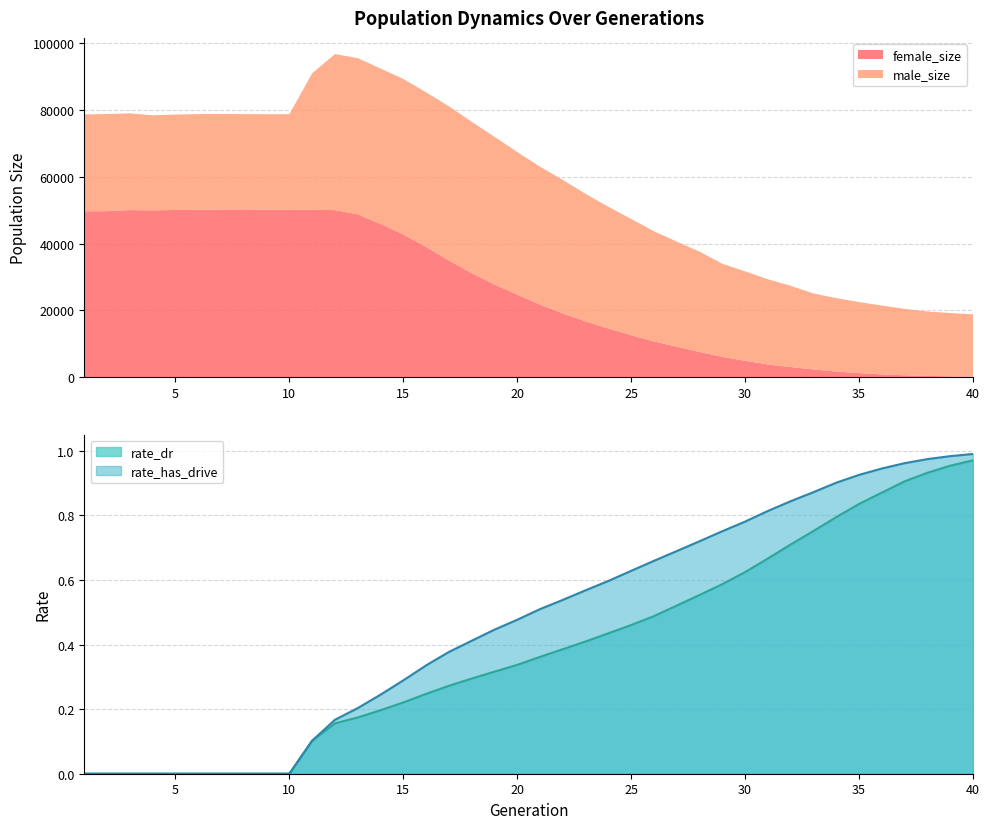

The value of female_size at 26 is 0.3. True or false?

False